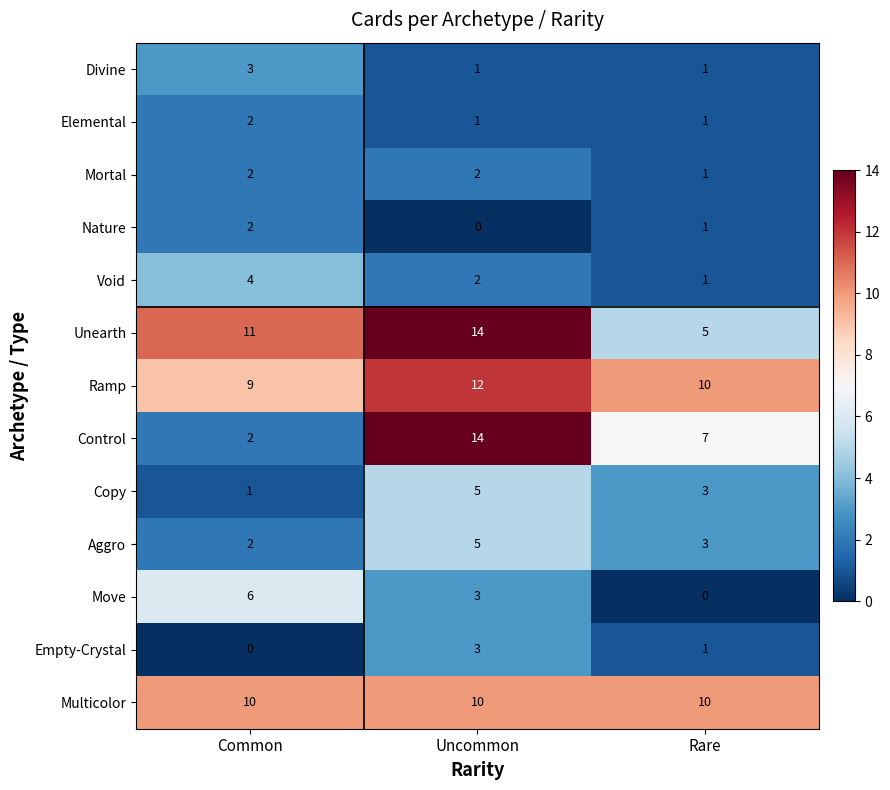

What is the difference between the maximum and minimum values in the Void series?

3